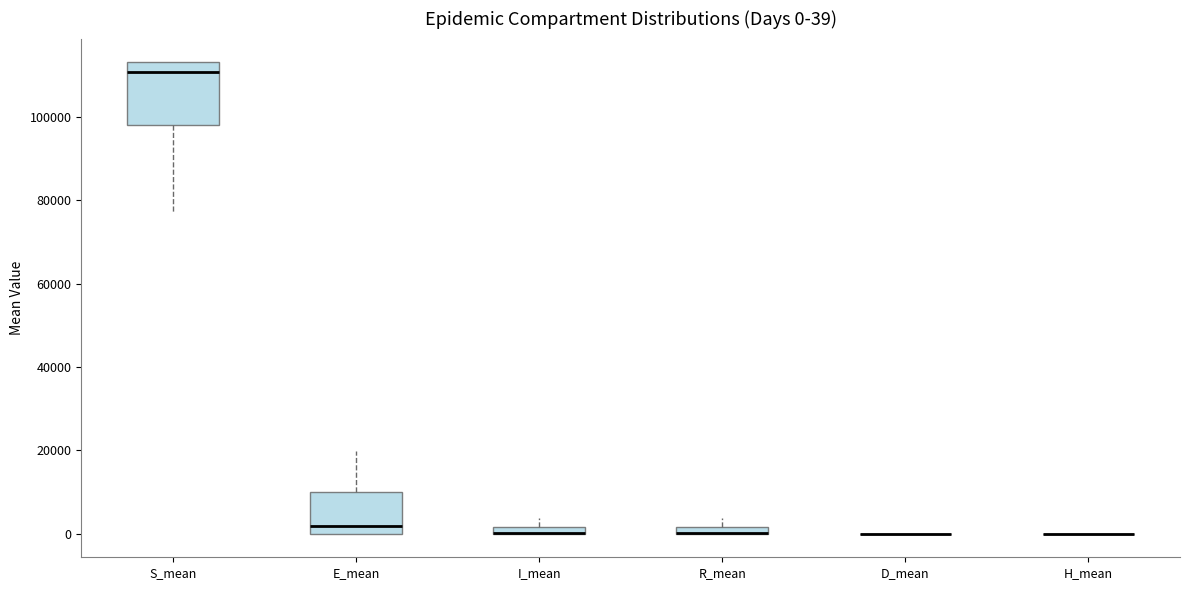

Comparing the boxes themselves (not the whiskers), which one is the tallest?

S_mean